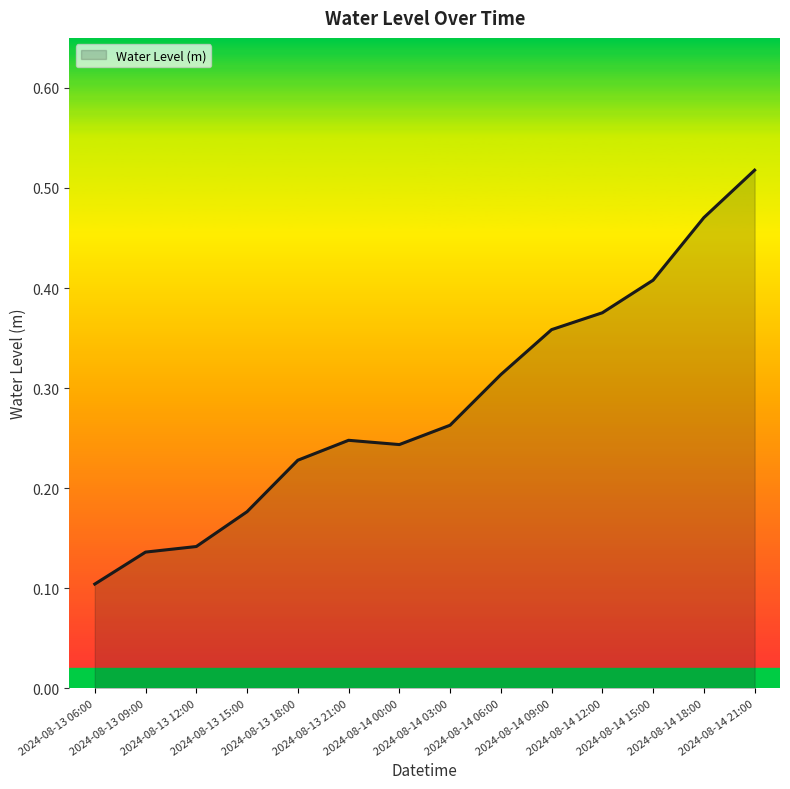

Reading right to left, what are all the values shown in this chart?

0.5	0.5	0.4	0.4	0.4	0.3	0.3	0.2	0.2	0.2	0.2	0.1	0.1	0.1